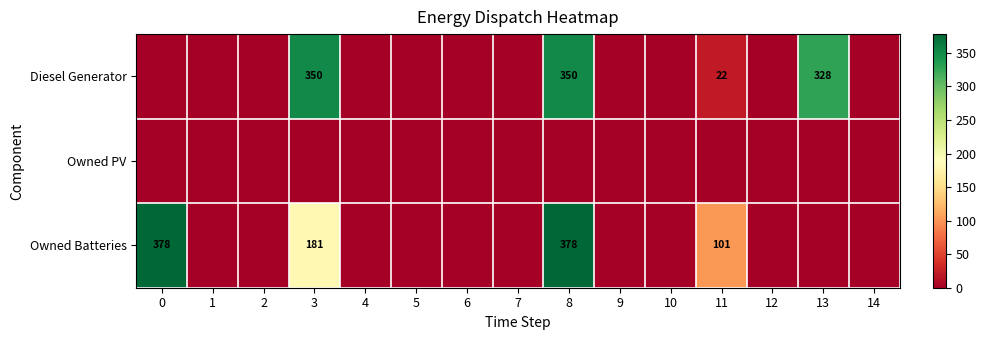

At how many categories does at least one series exceed 262?

4